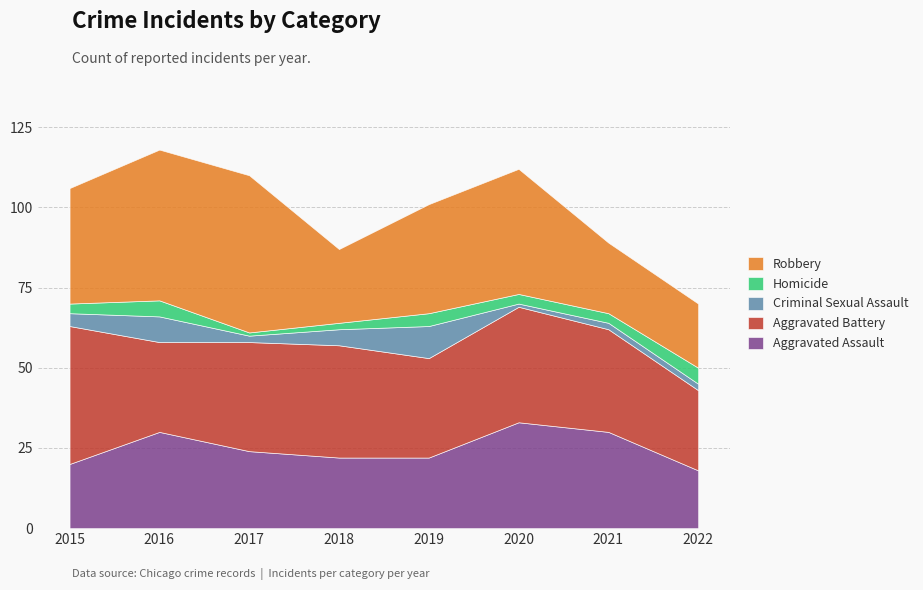

Between 2019 and 2020, which series saw the biggest shift?

Aggravated Assault